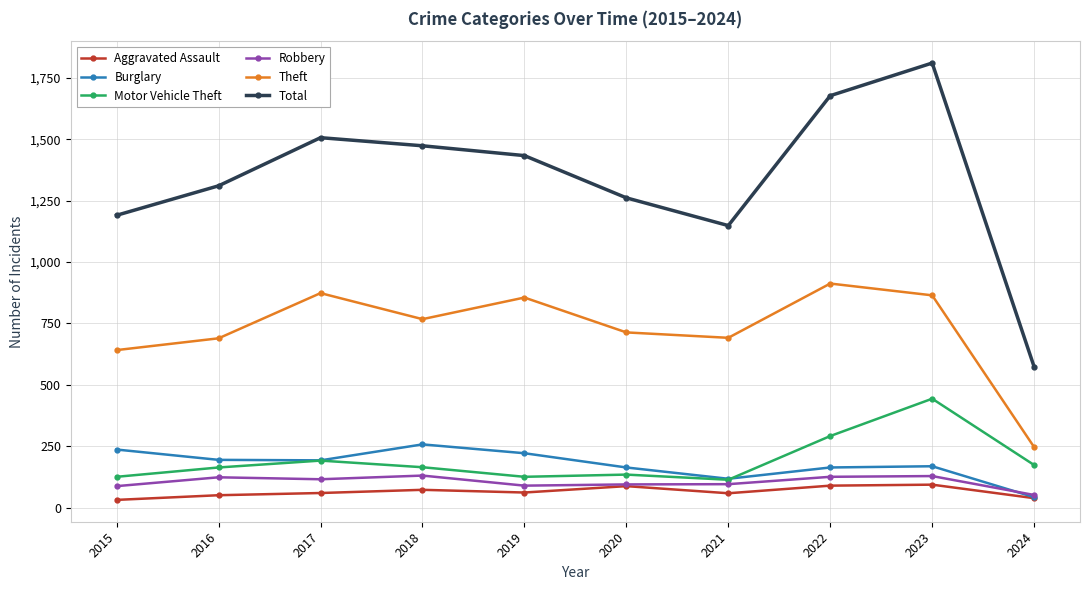

Which series has the largest range (max minus min)?

Total